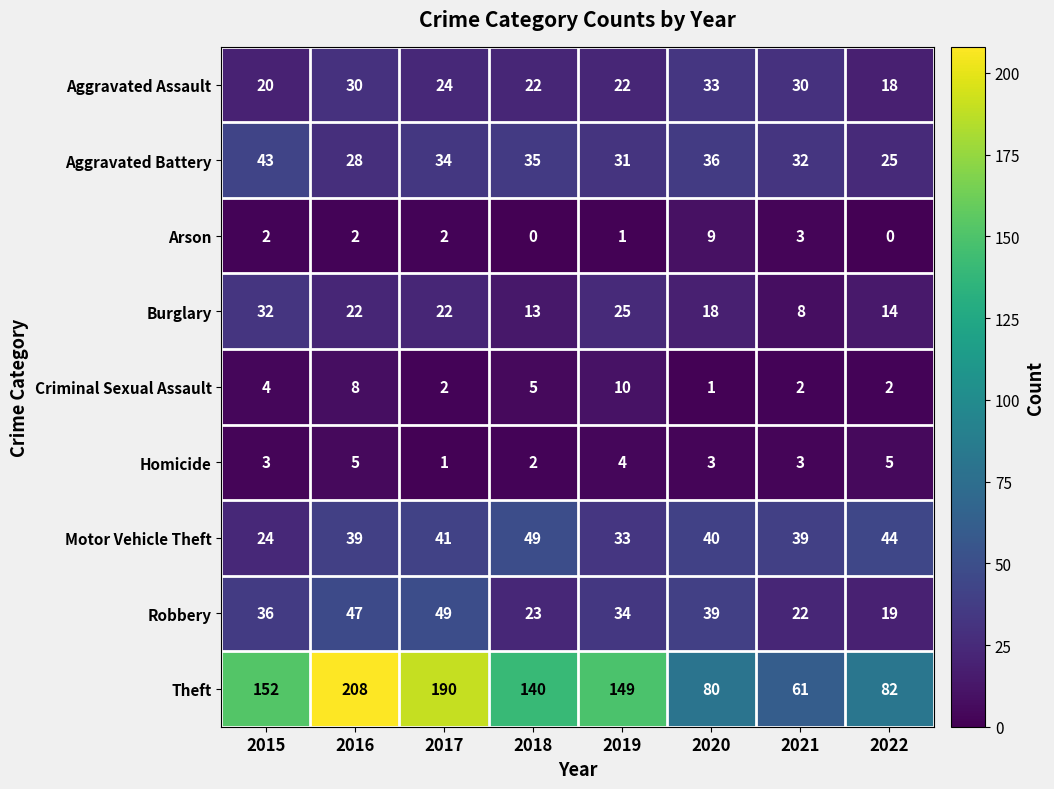

At which category is the sum across all series the highest?

2016